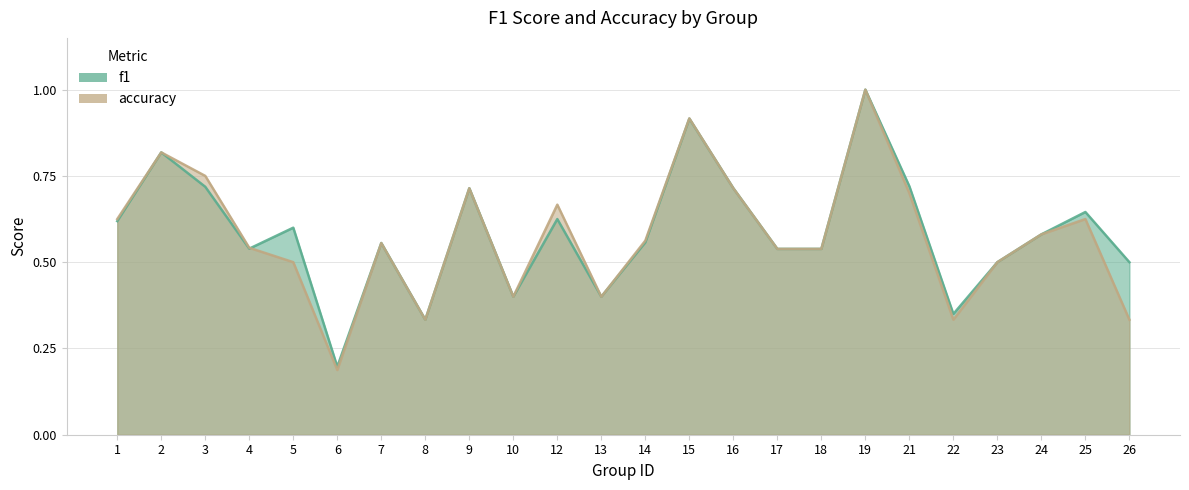

How many interior local peaks does the accuracy series have?

7